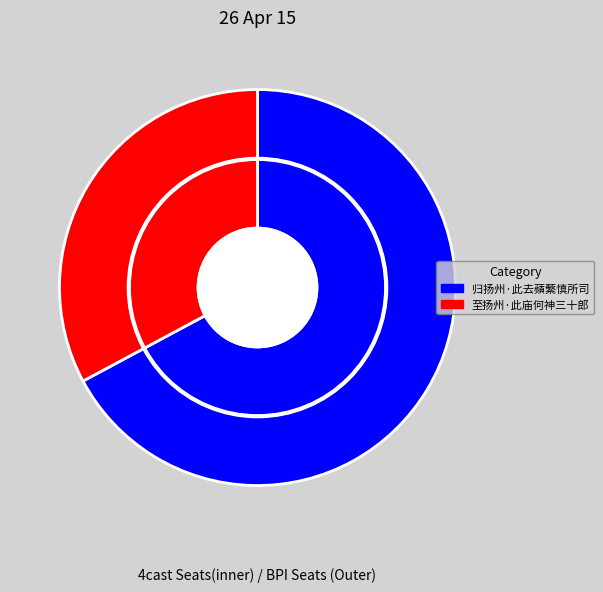

What percentage is the 归扬州·此去蘋蘩慎所司 slice, to the nearest percent?

67%